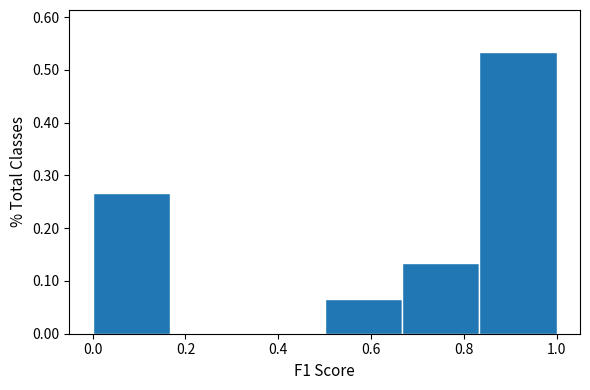

Reading left to right, list every bar in this chart as the range it spans on the x-axis followed by its height. Neither the bar edges nor the heights are printed on the chart, so give them approximately, as read against the axes.

0.00 to 0.16: 0.27
0.16 to 0.34: 0
0.34 to 0.50: 0
0.50 to 0.66: 0.07
0.66 to 0.84: 0.13
0.84 to 1.00: 0.53